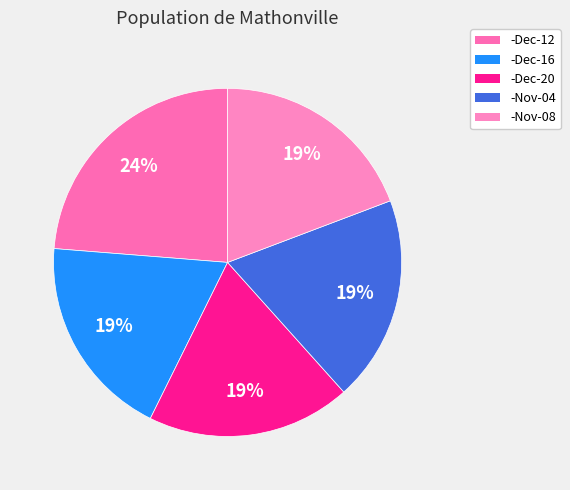

How many slices are in this pie chart?

5